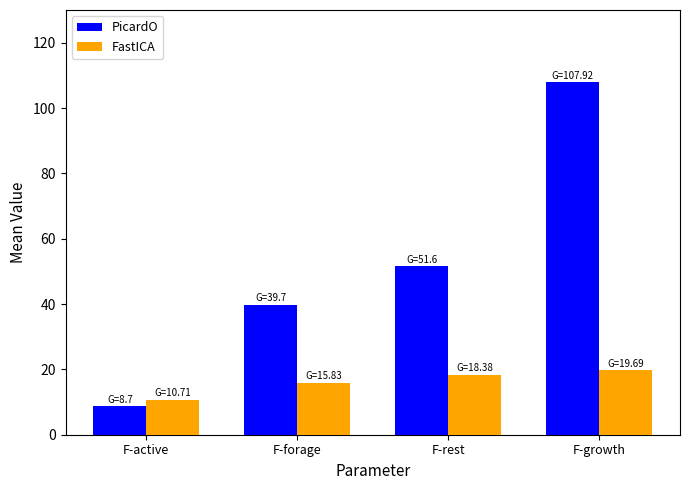

What is the sum of the PicardO values at F-active and F-forage?

48.4